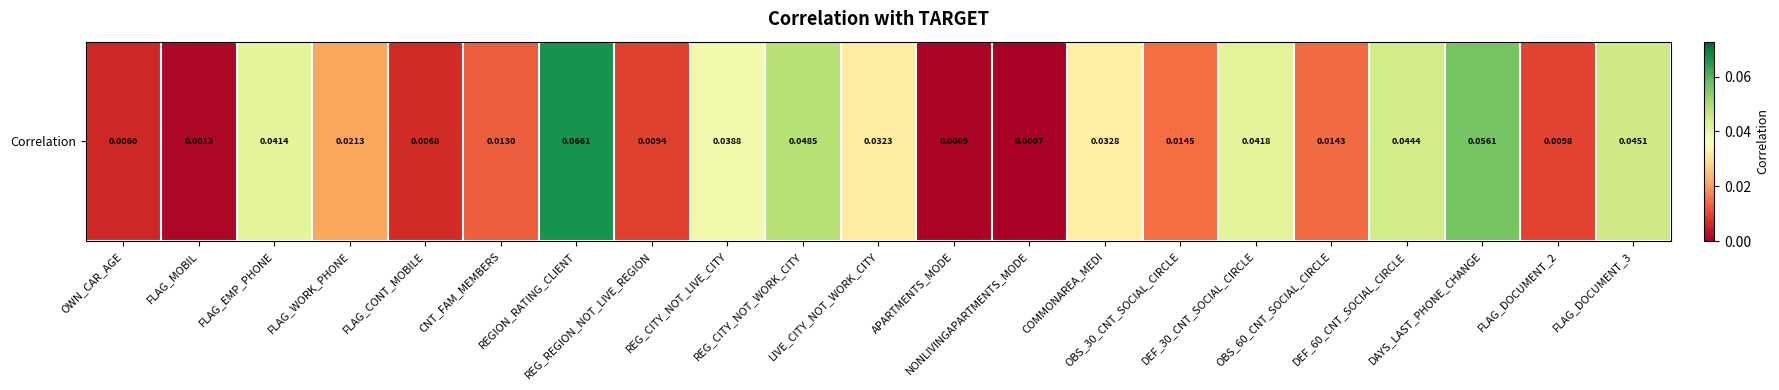

Reading left to right, extract all data points from this chart.

0.0	0.0	0.0	0.0	0.0	0.0	0.1	0.0	0.0	0.0	0.0	0.0	0.0	0.0	0.0	0.0	0.0	0.0	0.1	0.0	0.0